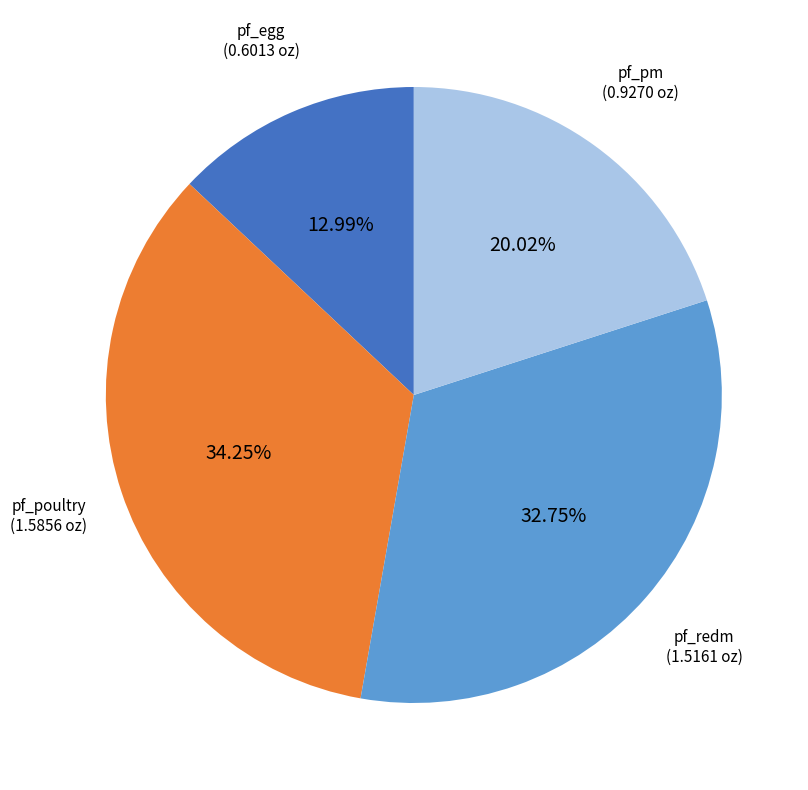

Rank the categories by value from highest to lowest.

pf_poultry, pf_redm, pf_pm, pf_egg